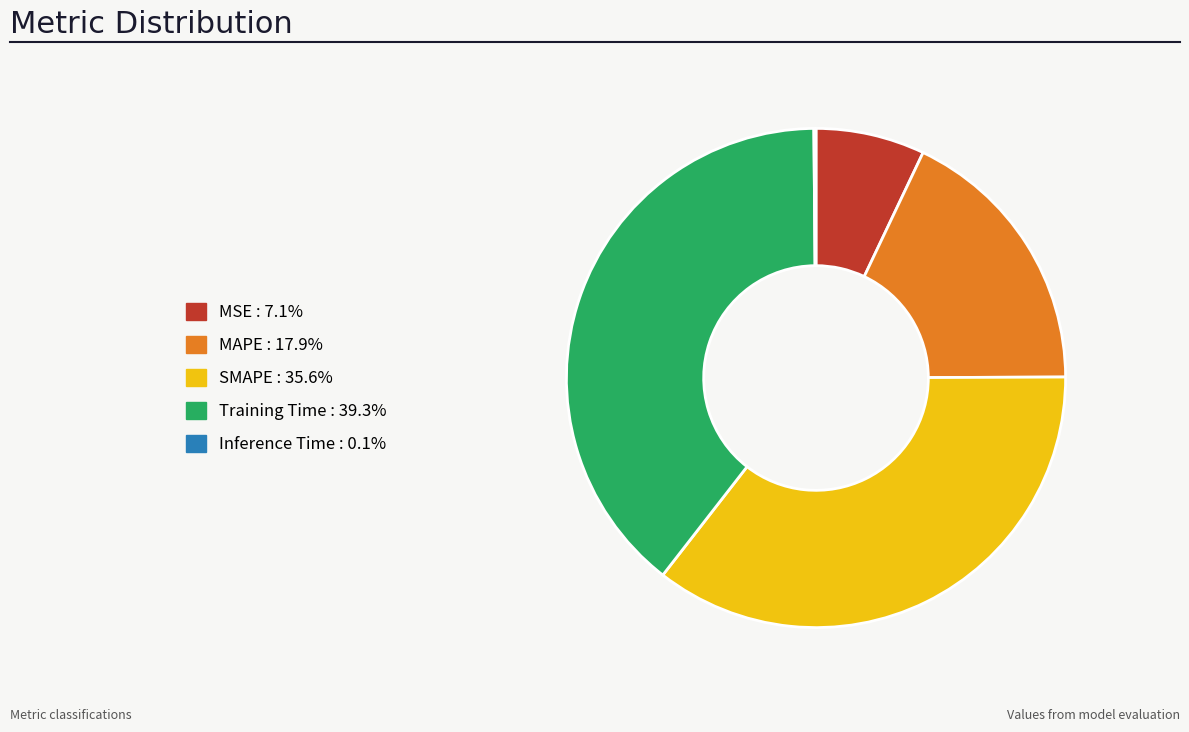

Is it true that MSE is 18% of the pie?

False